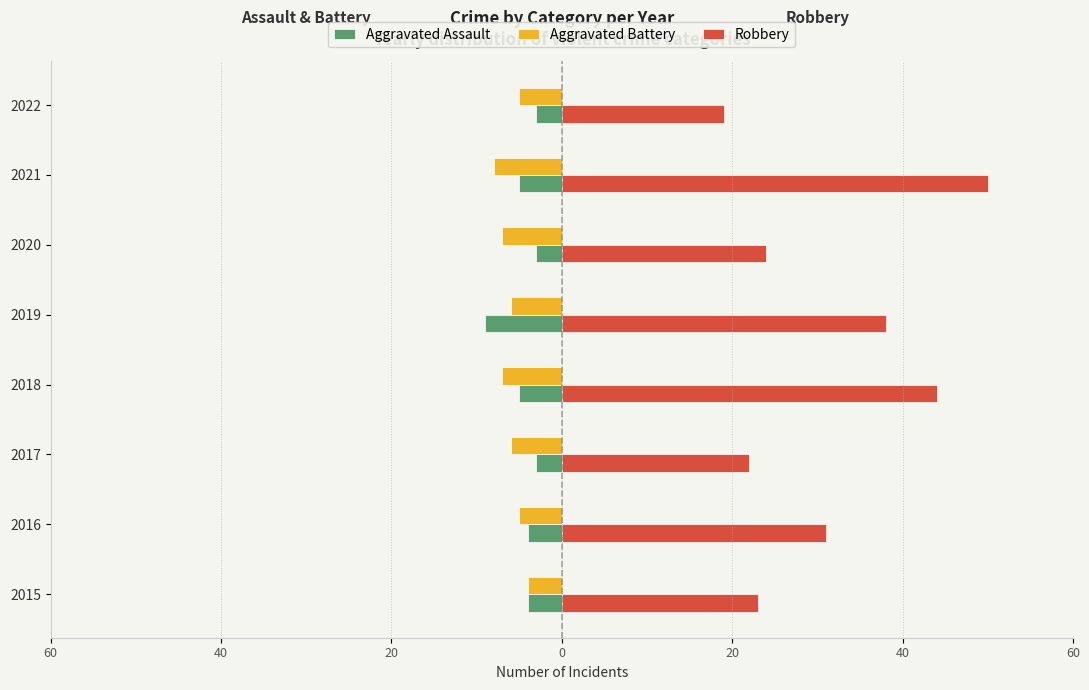

What are all the series names shown in the legend?

Aggravated Assault, Aggravated Battery, Robbery